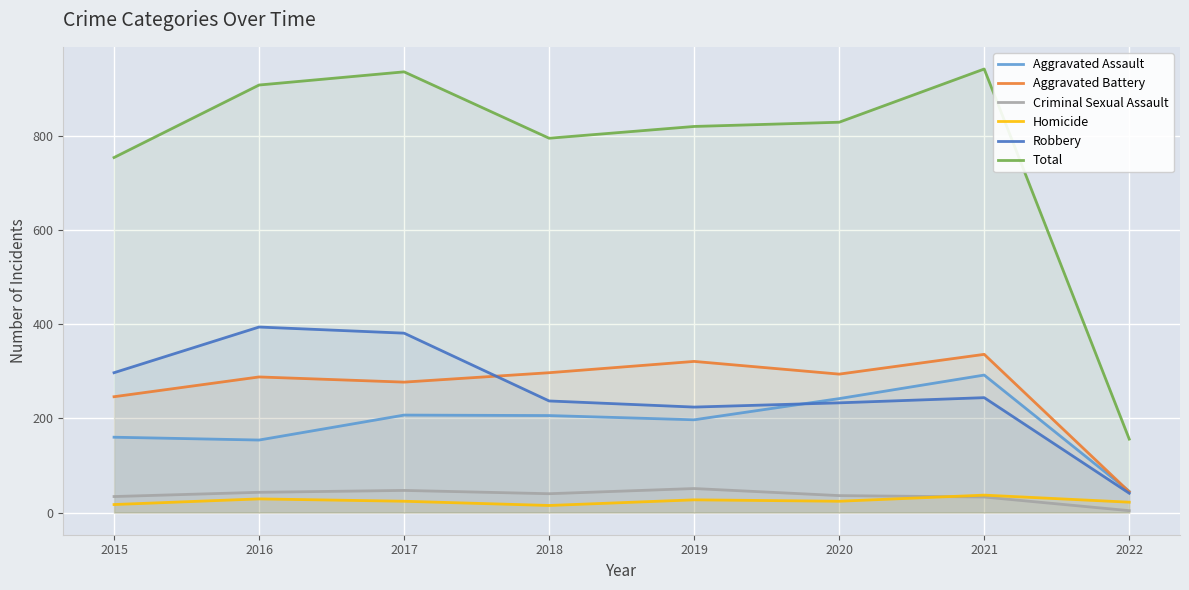

Where is the first local maximum for Robbery?

2016